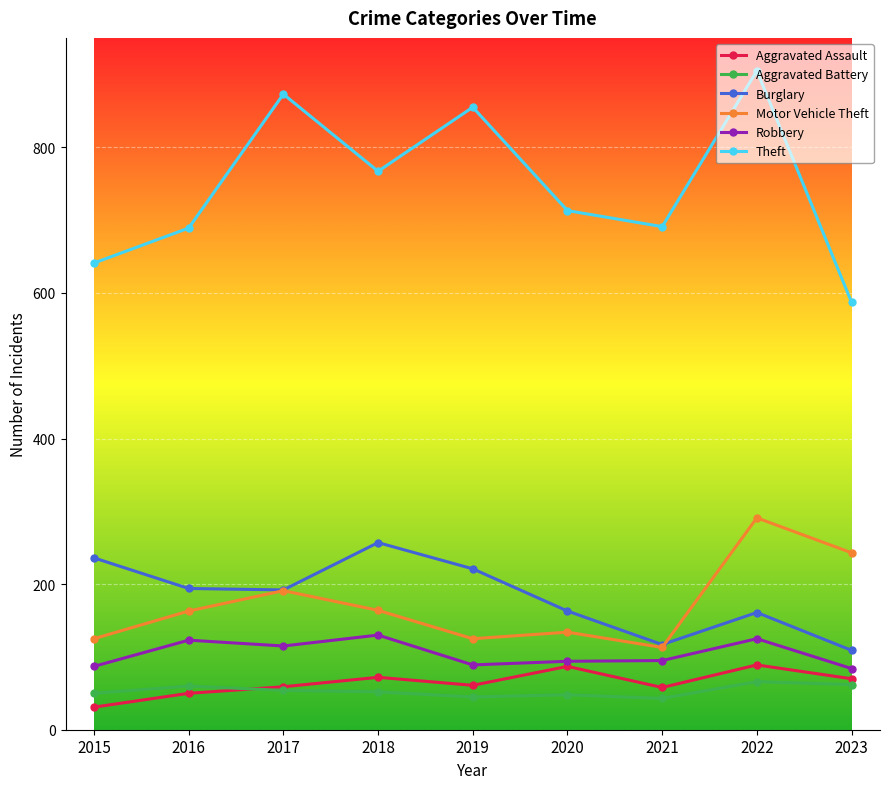

How many data points does each series have?

9